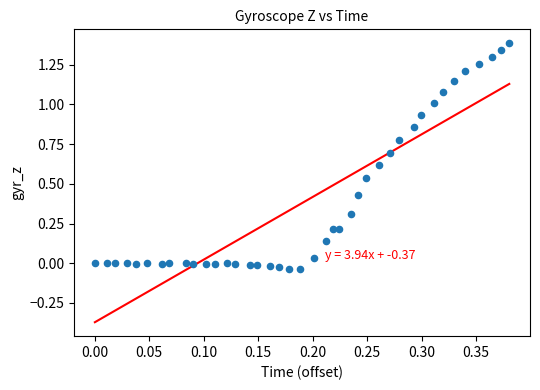

What is the range of Y values (max minus min)?

1.4